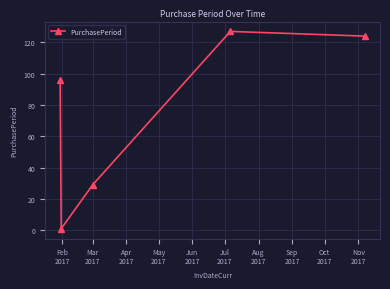

Reading left to right, transcribe all the data shown in this chart.

96	1	29	127	124